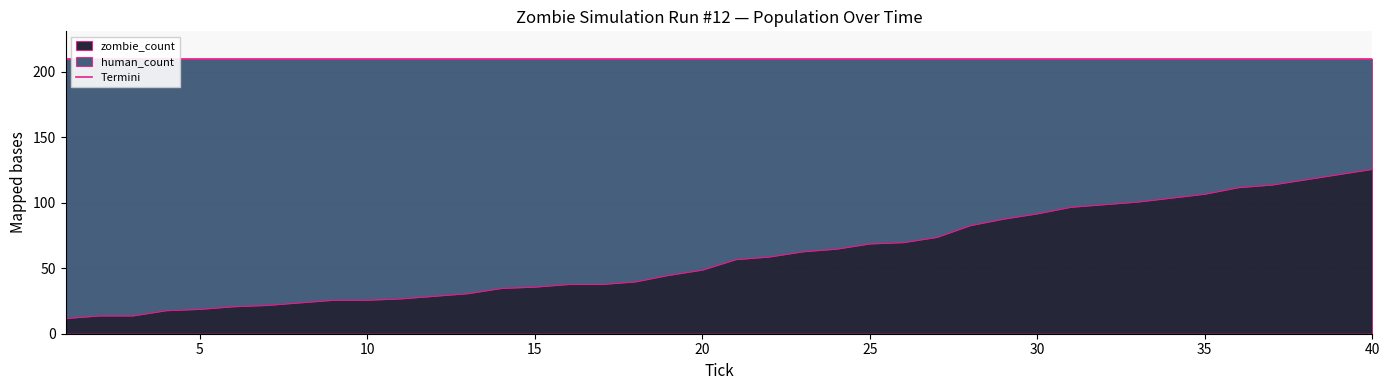

The value of human_count at 39 is 143. True or false?

False